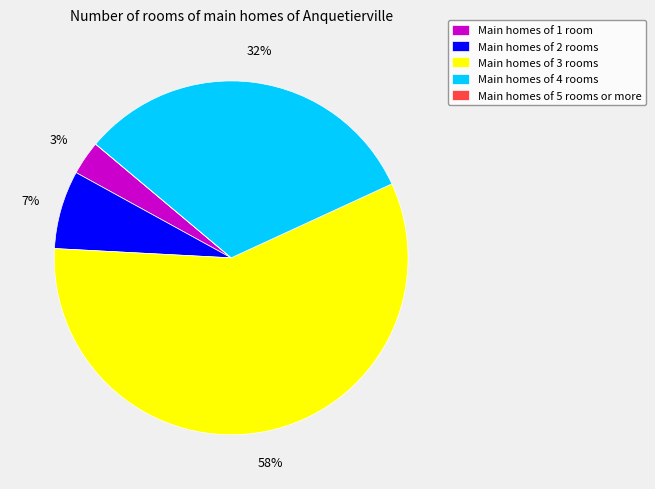

Which slice is the largest?

Main homes of 3 rooms